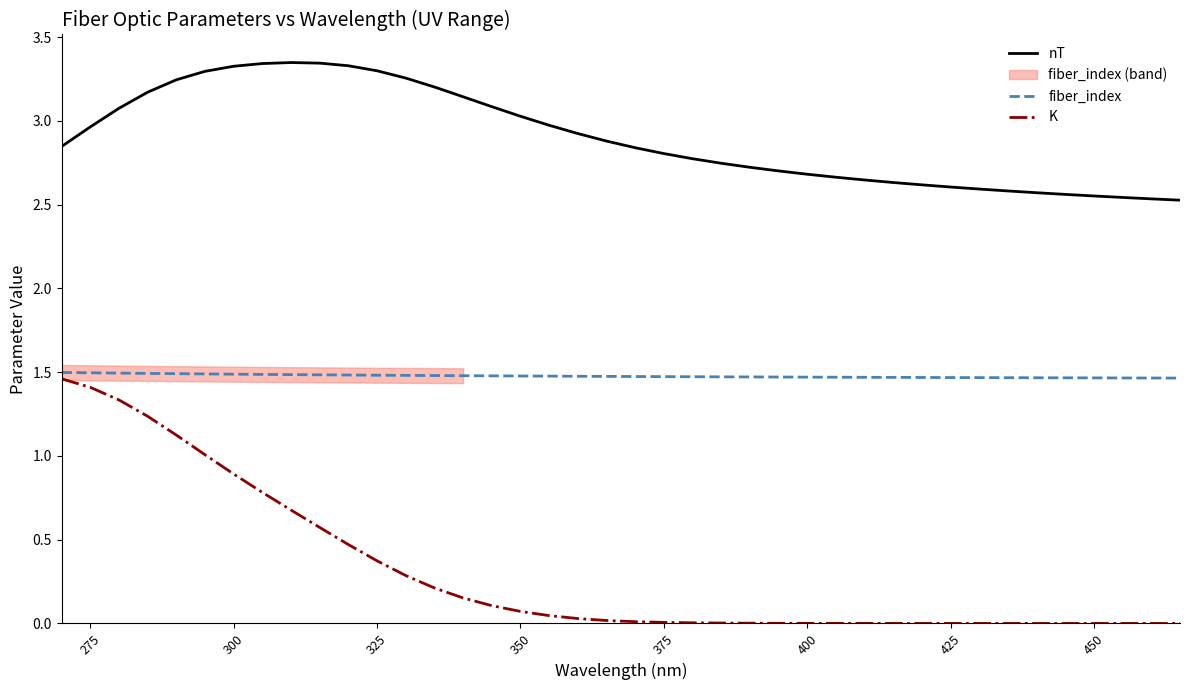

True or false: nT and K intersect in this chart.

False